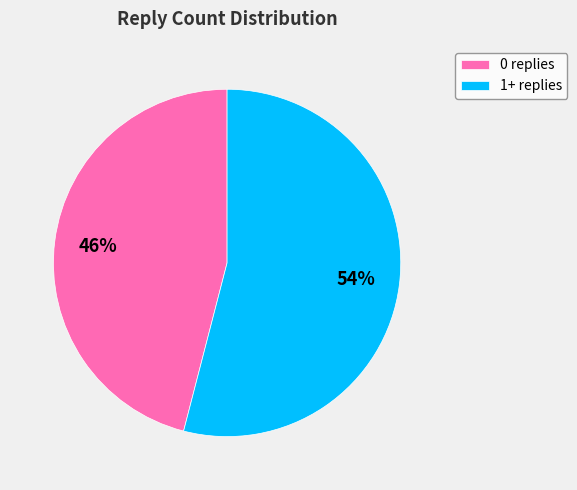

To the nearest percent, what percentage of the pie is 0 replies?

46%